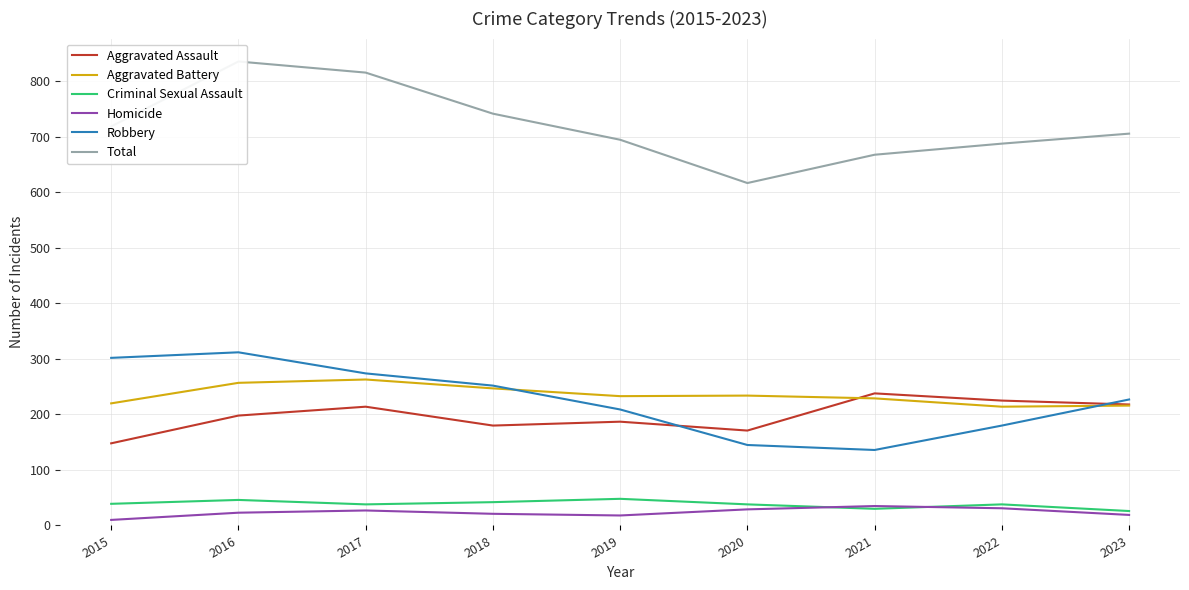

Reading right to left, transcribe all the data shown in this chart.

Aggravated Assault: 2023=218	2022=225	2021=238	2020=171	2019=187	2018=180	2017=214	2016=198	2015=148
Aggravated Battery: 2023=216	2022=214	2021=229	2020=234	2019=233	2018=247	2017=263	2016=257	2015=220
Criminal Sexual Assault: 2023=26	2022=38	2021=30	2020=38	2019=48	2018=42	2017=38	2016=46	2015=39
Homicide: 2023=19	2022=31	2021=35	2020=29	2019=18	2018=21	2017=27	2016=23	2015=10
Robbery: 2023=227	2022=180	2021=136	2020=145	2019=209	2018=252	2017=274	2016=312	2015=302
Total: 2023=706	2022=688	2021=668	2020=617	2019=695	2018=742	2017=816	2016=836	2015=719